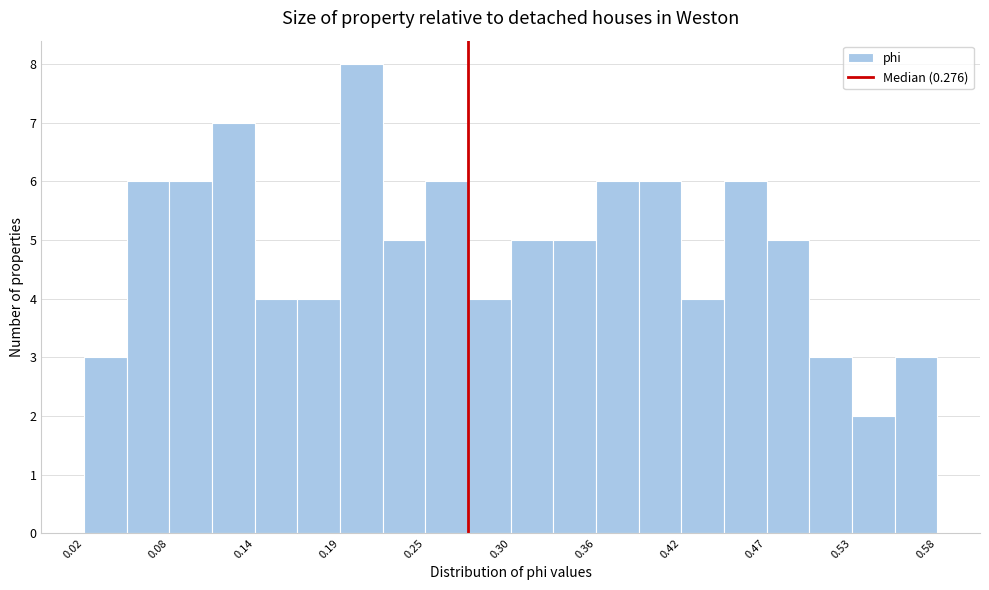

Around what value on the x-axis is the tallest bar? Give the approximate position of its centre, as read against the axis.

0.21